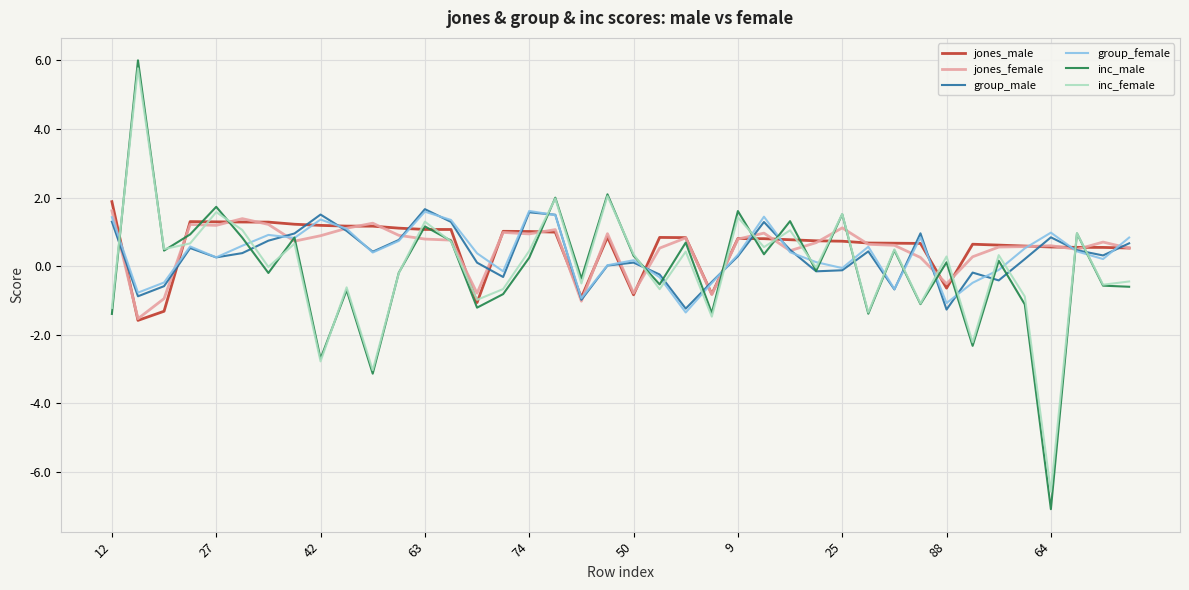

What is the maximum value shown in the chart?

6.0